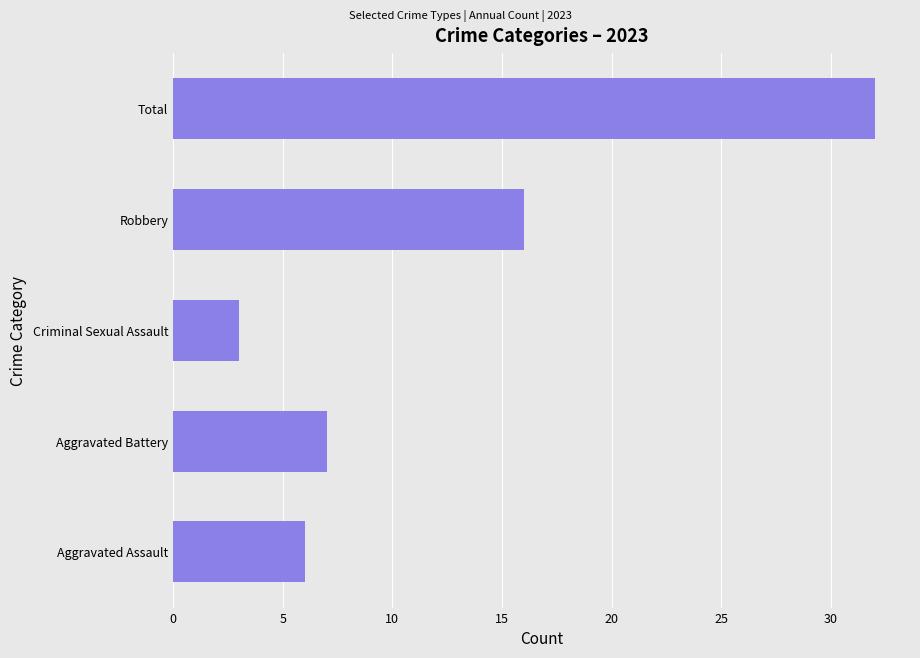

Reading bottom to top, extract all data points from this chart.

Aggravated Assault=6	Aggravated Battery=7	Criminal Sexual Assault=3	Robbery=16	Total=32